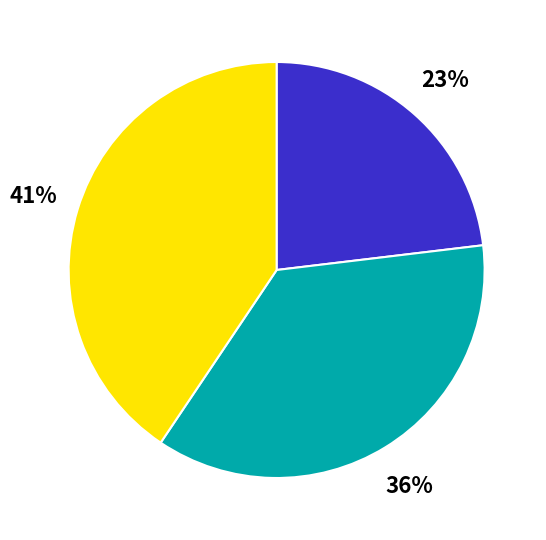

To the nearest percent, what is the average slice percentage?

33%